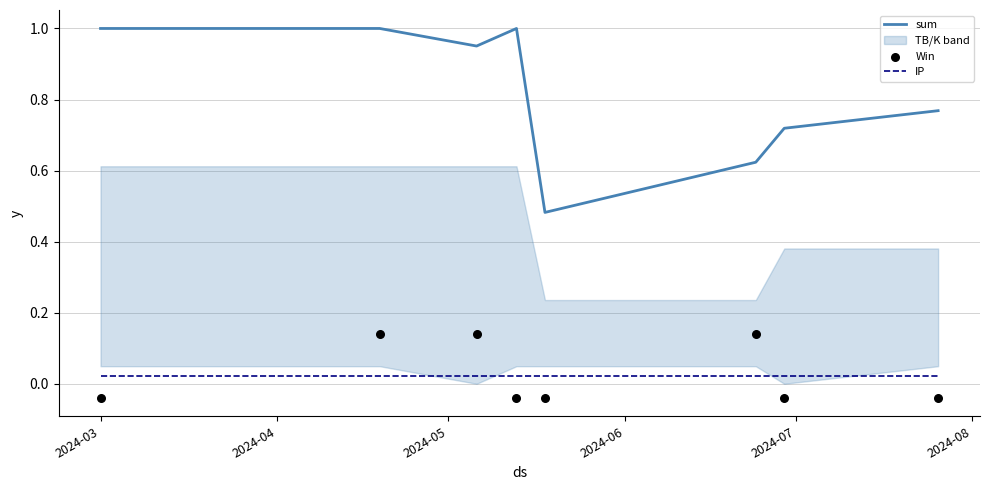

Which series has the largest total across all categories?

sum